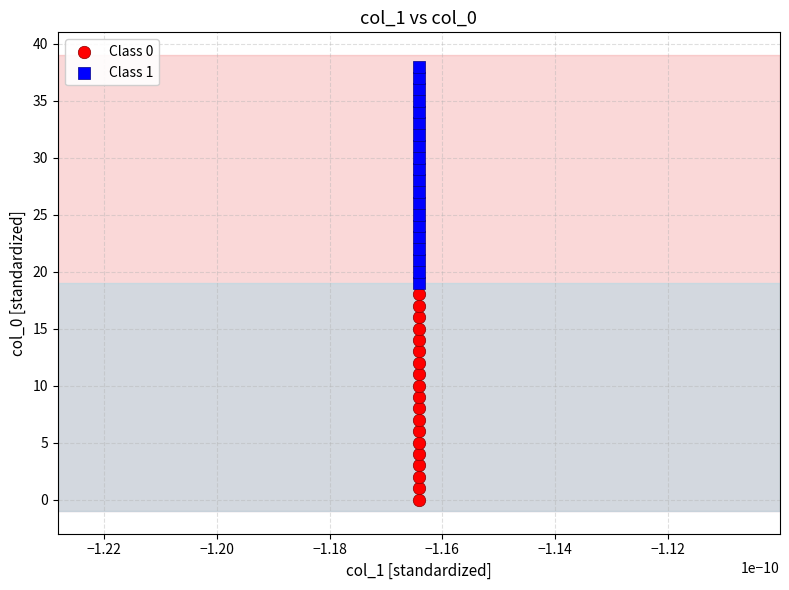

Which series has the largest Y range (max minus min)?

Class 1